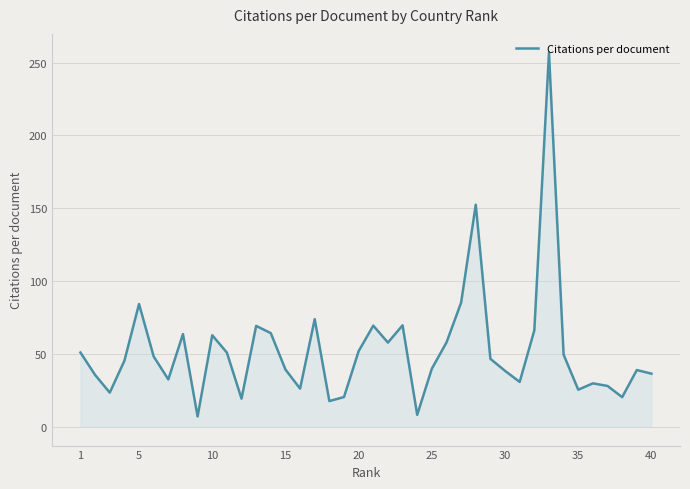

What is the smallest value displayed?

7.1